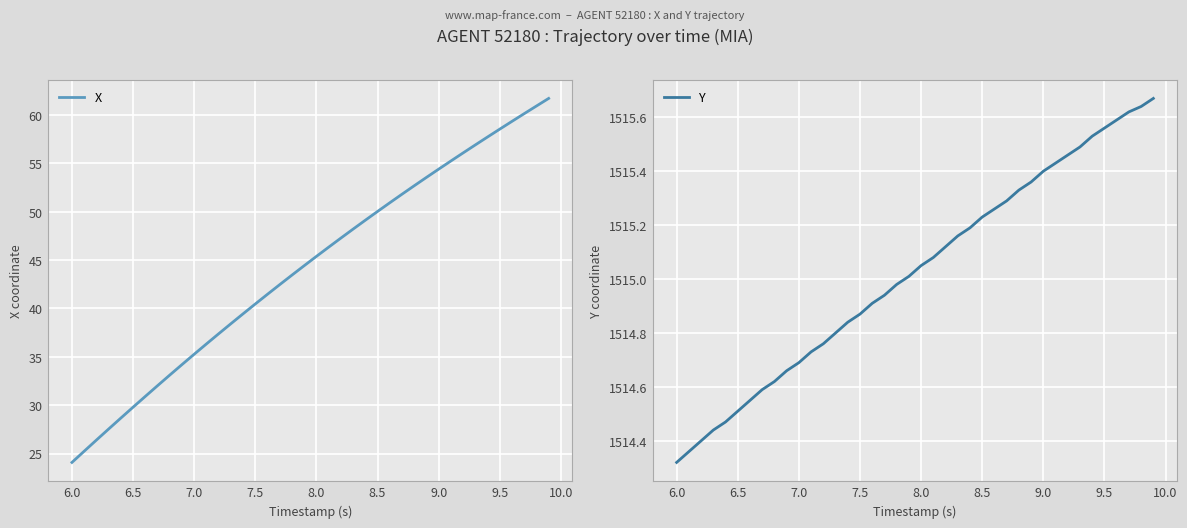

True or false: Y and X intersect in this chart.

False